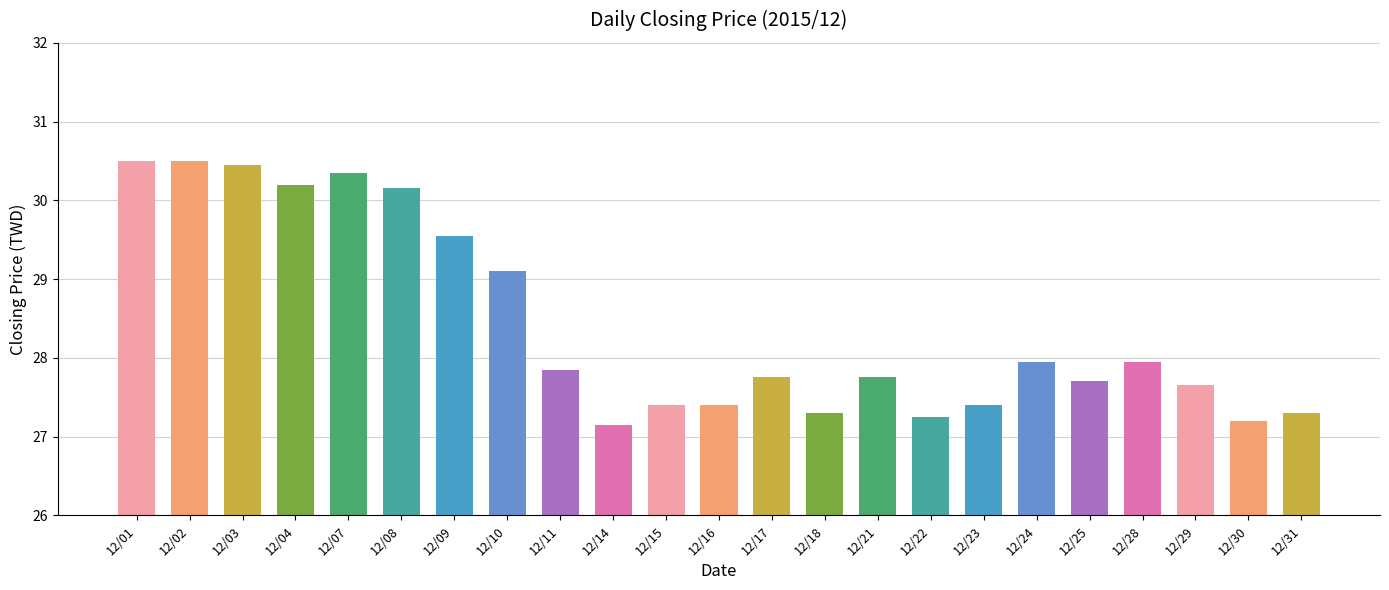

What is the maximum value shown in the chart?

30.5